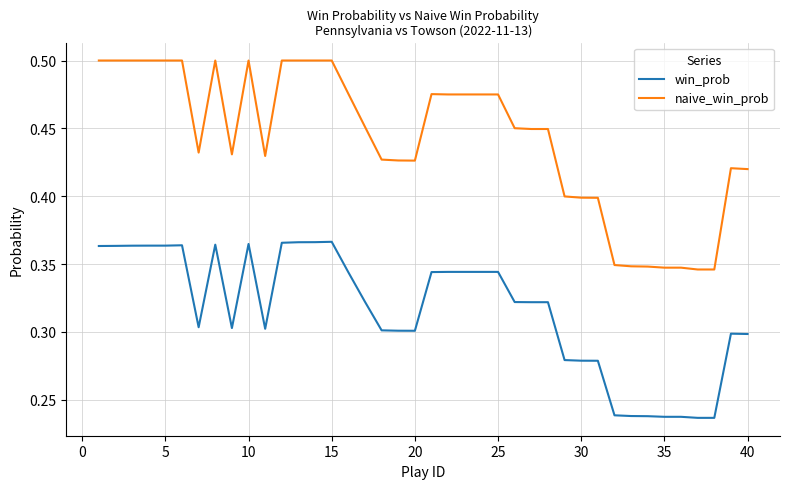

List the series in order of their peak value, highest first.

naive_win_prob, win_prob